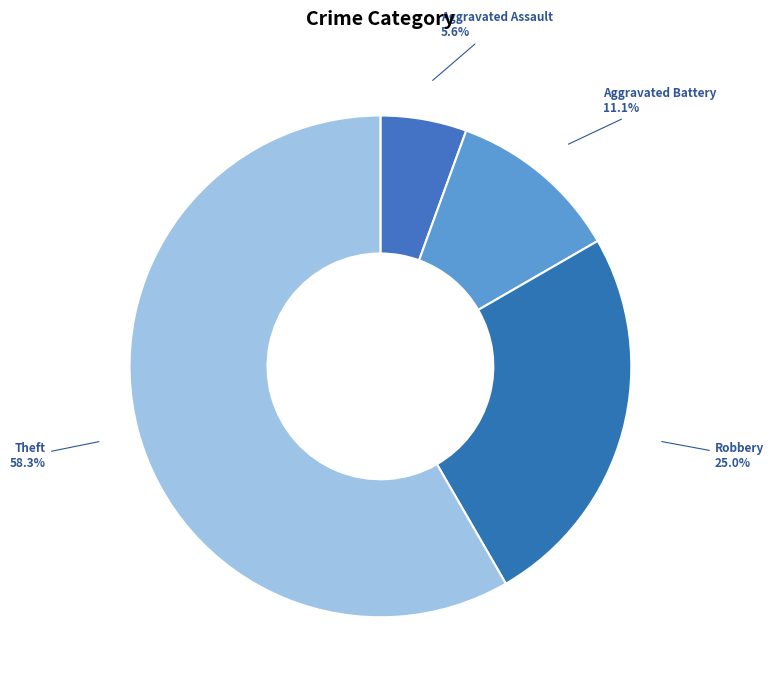

How many slices are in this pie chart?

4